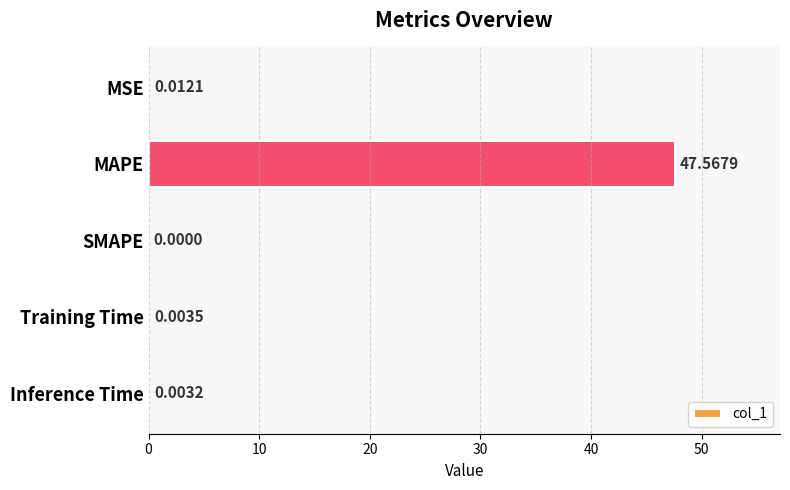

At which label is the value closest to 23?

MSE